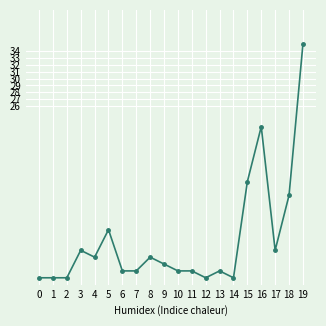

What is the value of the 19th point from the left?

13